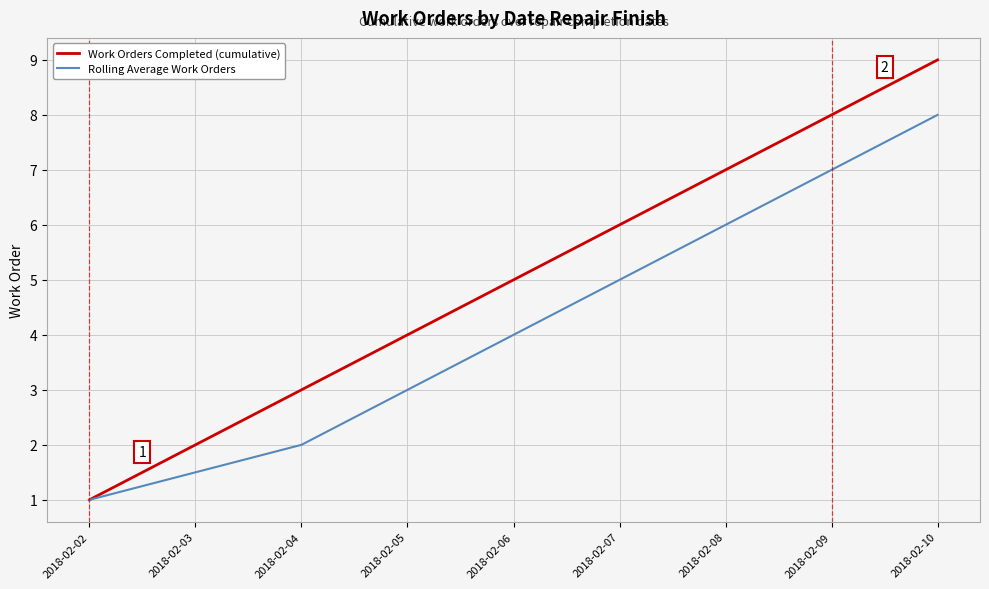

Where is Work Orders Completed (cumulative) nearest to the value 5?

2018-02-06